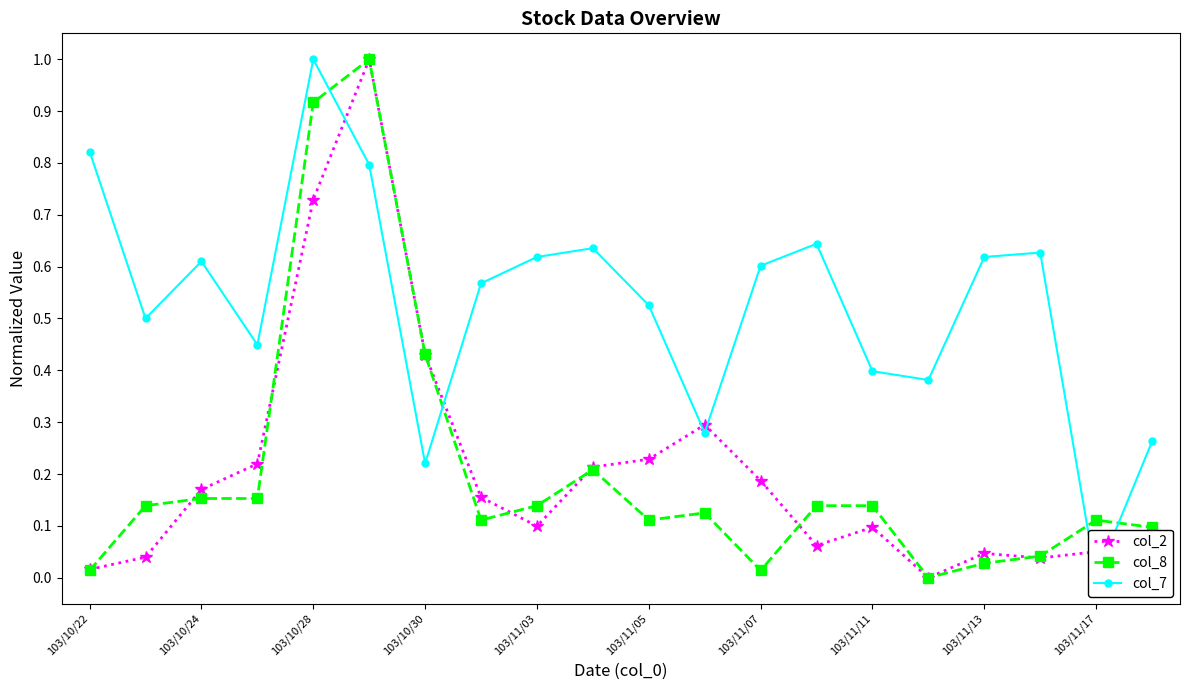

What is the maximum value for col_8?

1.0